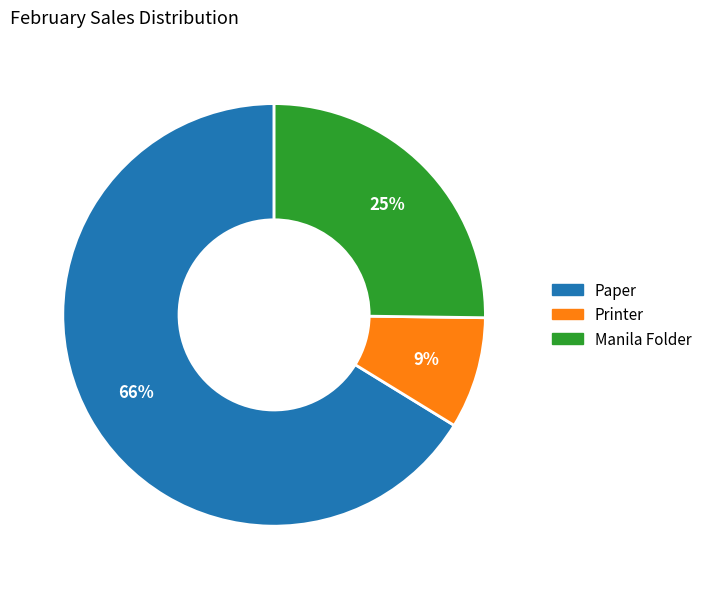

To the nearest percent, what is the difference between the Manila Folder and Paper slice percentages?

41%